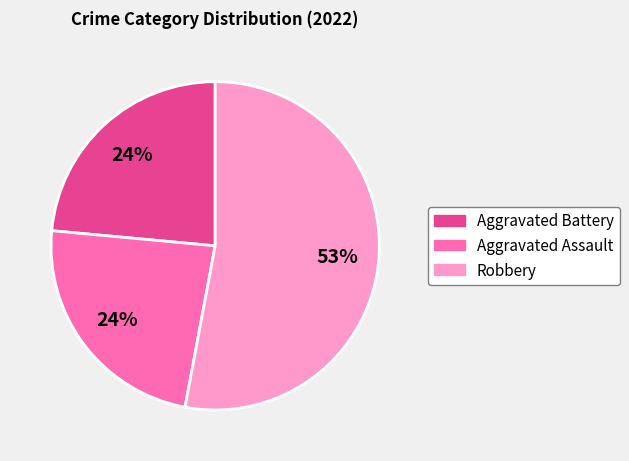

The Aggravated Assault slice represents 24% of the pie. True or false?

True